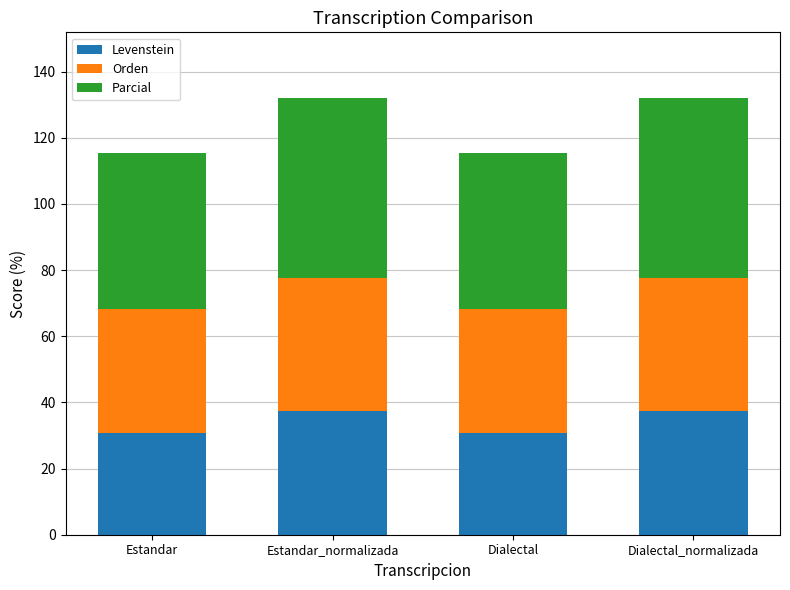

True or false: Levenstein has a value of 30.8 at Dialectal.

True